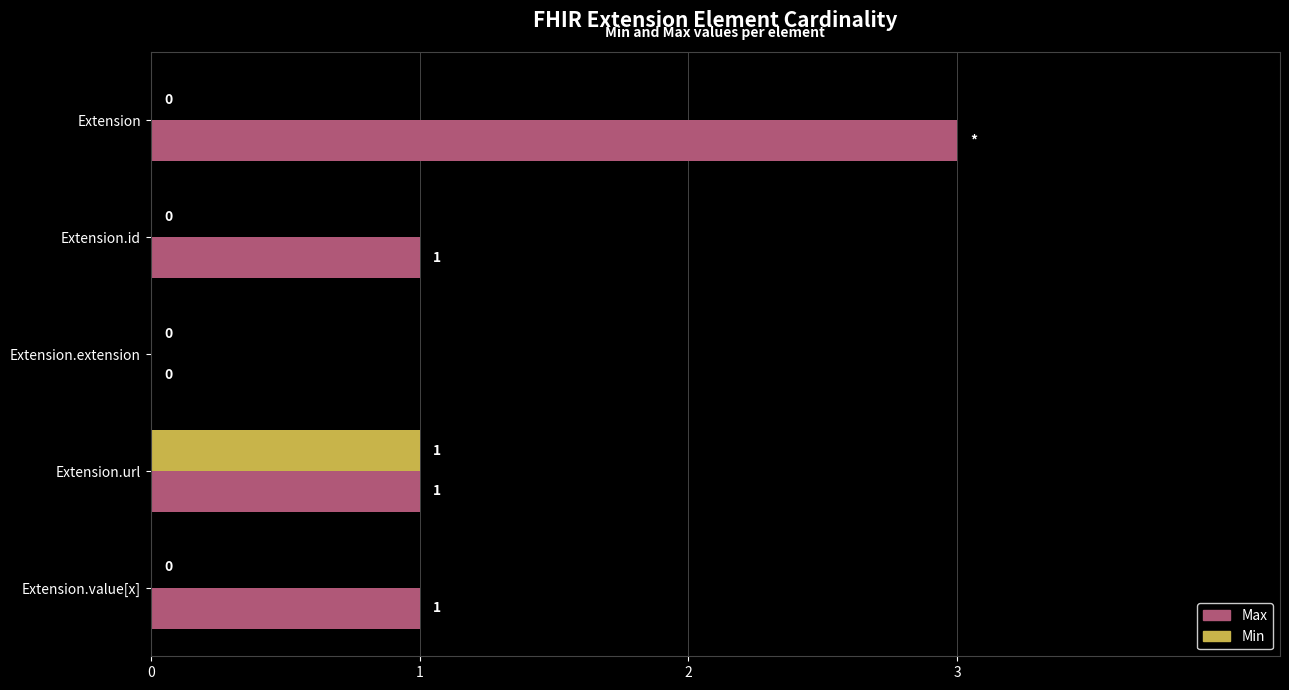

How many Min values are between 0 and 1?

5